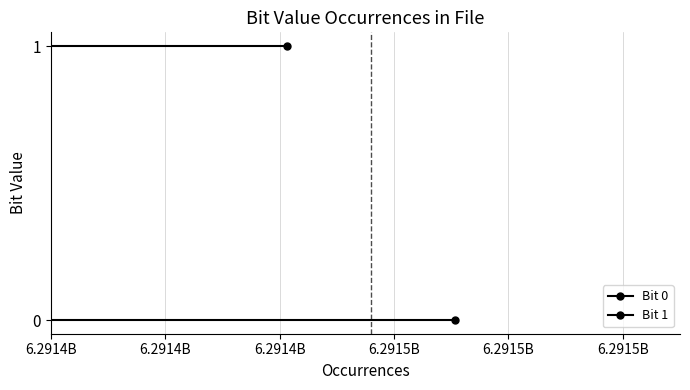

True or false: Bit 1 has a value of 2 at 6.2914B.

False